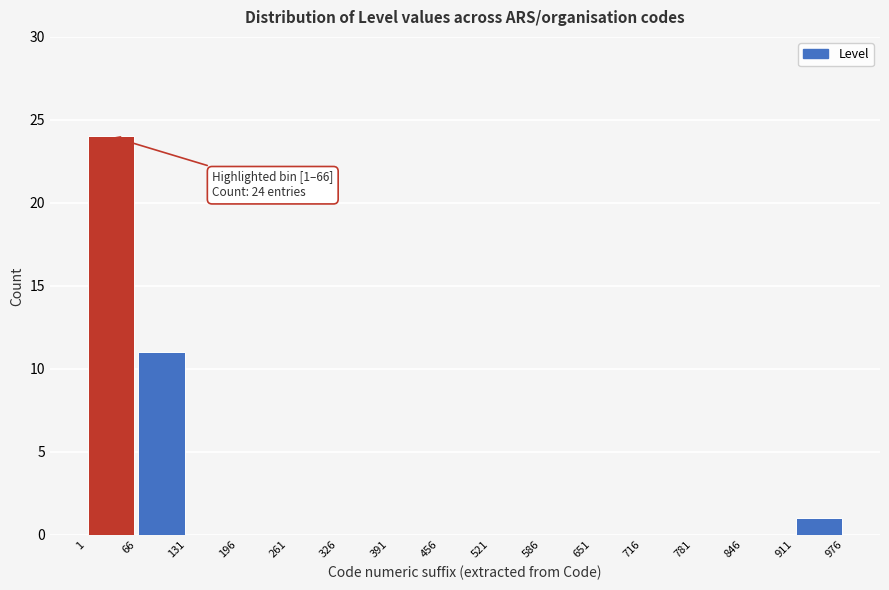

Which range on the x-axis has the tallest bar?

1 to 66